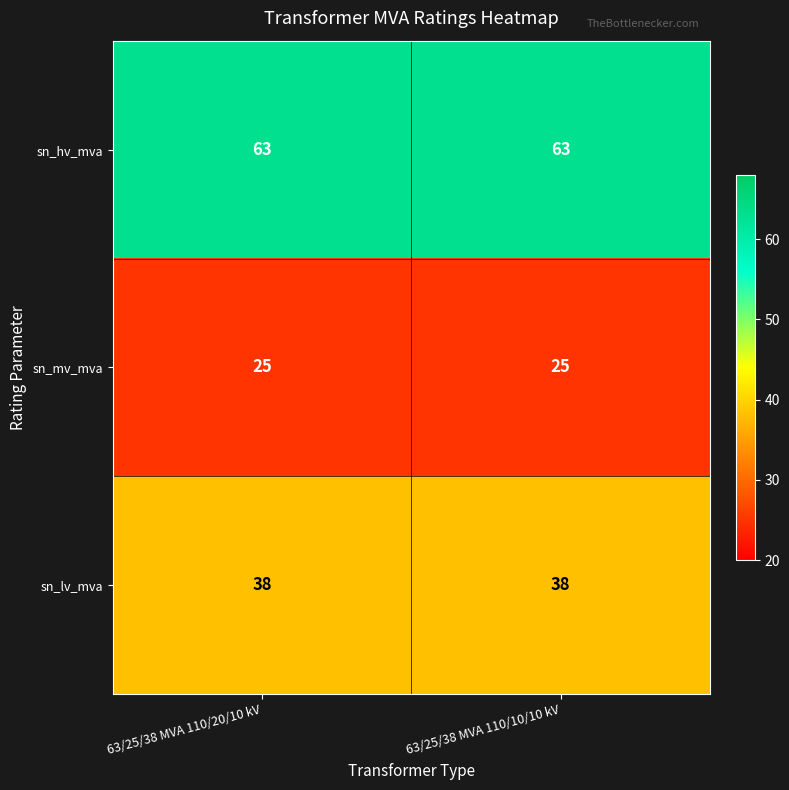

What is the maximum value shown in the chart?

63